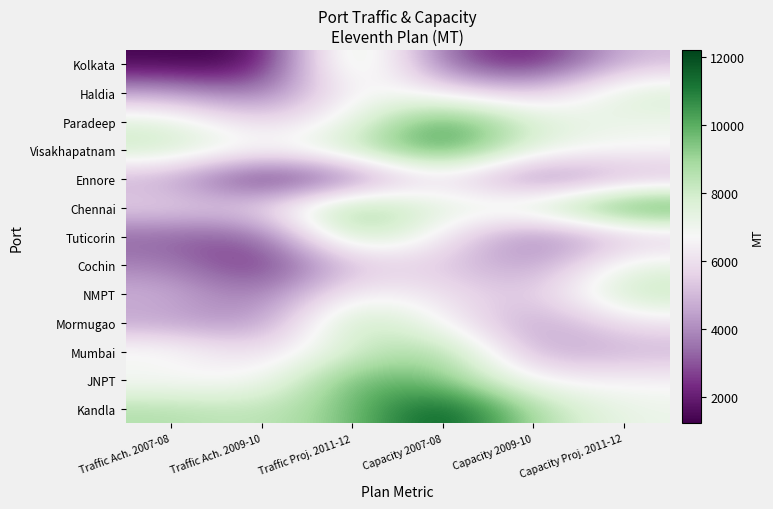

Reading left to right, transcribe all the data shown in this chart.

Kolkata: Traffic Ach. 2007-08=1343	Traffic Ach. 2009-10=1223	Traffic Proj. 2011-12=9100	Capacity 2007-08=3145	Capacity 2009-10=1635	Capacity Proj. 2011-12=5100
Haldia: Traffic Ach. 2007-08=4450	Traffic Ach. 2009-10=3101	Traffic Proj. 2011-12=7000	Capacity 2007-08=6340	Capacity 2009-10=5070	Capacity Proj. 2011-12=7900
Paradeep: Traffic Ach. 2007-08=7640	Traffic Ach. 2009-10=5425	Traffic Proj. 2011-12=7100	Capacity 2007-08=10640	Capacity 2009-10=7650	Capacity Proj. 2011-12=7100
Visakhapatnam: Traffic Ach. 2007-08=8220	Traffic Ach. 2009-10=6742	Traffic Proj. 2011-12=8200	Capacity 2007-08=10810	Capacity 2009-10=7293	Capacity Proj. 2011-12=6700
Ennore: Traffic Ach. 2007-08=4700	Traffic Ach. 2009-10=1496	Traffic Proj. 2011-12=3200	Capacity 2007-08=6420	Capacity 2009-10=3100	Capacity Proj. 2011-12=4800
Chennai: Traffic Ach. 2007-08=5750	Traffic Ach. 2009-10=5571	Traffic Proj. 2011-12=9700	Capacity 2007-08=7230	Capacity 2009-10=7972	Capacity Proj. 2011-12=11000
Tuticorin: Traffic Ach. 2007-08=3172	Traffic Ach. 2009-10=2810	Traffic Proj. 2011-12=8900	Capacity 2007-08=6398	Capacity 2009-10=3334	Capacity Proj. 2011-12=5200
Cochin: Traffic Ach. 2007-08=3817	Traffic Ach. 2009-10=2010	Traffic Proj. 2011-12=5300	Capacity 2007-08=5475	Capacity 2009-10=4098	Capacity Proj. 2011-12=7400
NMPT: Traffic Ach. 2007-08=4881	Traffic Ach. 2009-10=3294	Traffic Proj. 2011-12=6800	Capacity 2007-08=6050	Capacity 2009-10=5097	Capacity Proj. 2011-12=8400
Mormugao: Traffic Ach. 2007-08=4455	Traffic Ach. 2009-10=3900	Traffic Proj. 2011-12=8800	Capacity 2007-08=6690	Capacity 2009-10=4190	Capacity Proj. 2011-12=6200
Mumbai: Traffic Ach. 2007-08=7105	Traffic Ach. 2009-10=5618	Traffic Proj. 2011-12=7900	Capacity 2007-08=9191	Capacity 2009-10=4453	Capacity Proj. 2011-12=4800
JNPT: Traffic Ach. 2007-08=6604	Traffic Ach. 2009-10=6575	Traffic Proj. 2011-12=10000	Capacity 2007-08=9560	Capacity 2009-10=6400	Capacity Proj. 2011-12=6600
Kandla: Traffic Ach. 2007-08=8672	Traffic Ach. 2009-10=8250	Traffic Proj. 2011-12=9500	Capacity 2007-08=12220	Capacity 2009-10=8691	Capacity Proj. 2011-12=7100